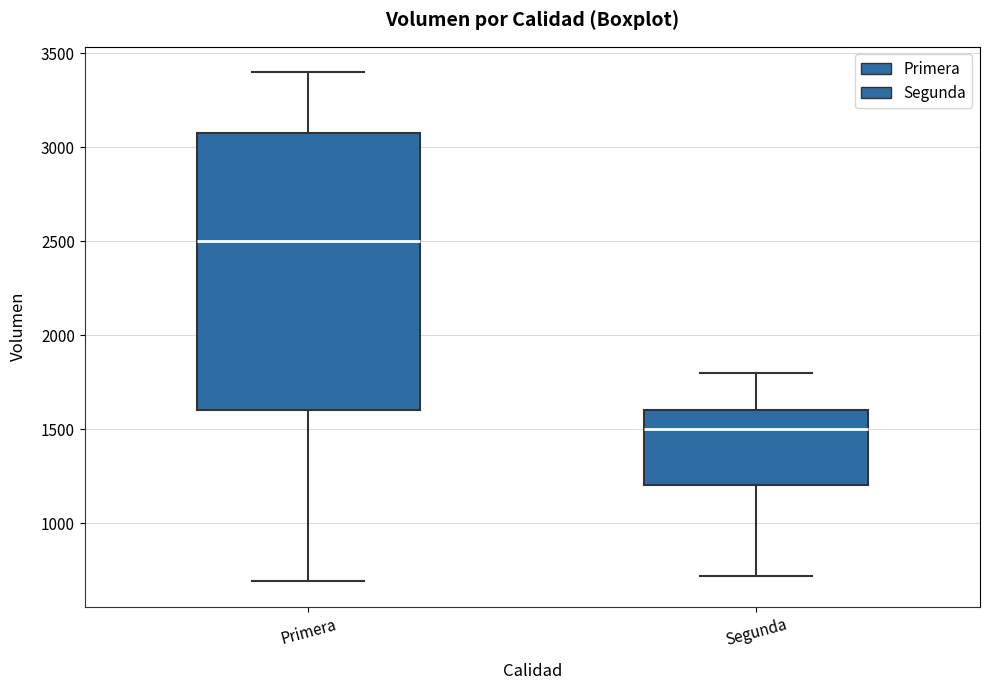

Reading left to right, transcribe this box plot: for each box, give where its median line is, the range the box spans, and where its two whiskers end, as read against the y-axis. The values are not printed on the chart, so give them approximately, as read against the axis.

Primera: median 2500, box 1600 to 3100, whiskers 700 to 3400
Segunda: median 1500, box 1200 to 1600, whiskers 700 to 1800